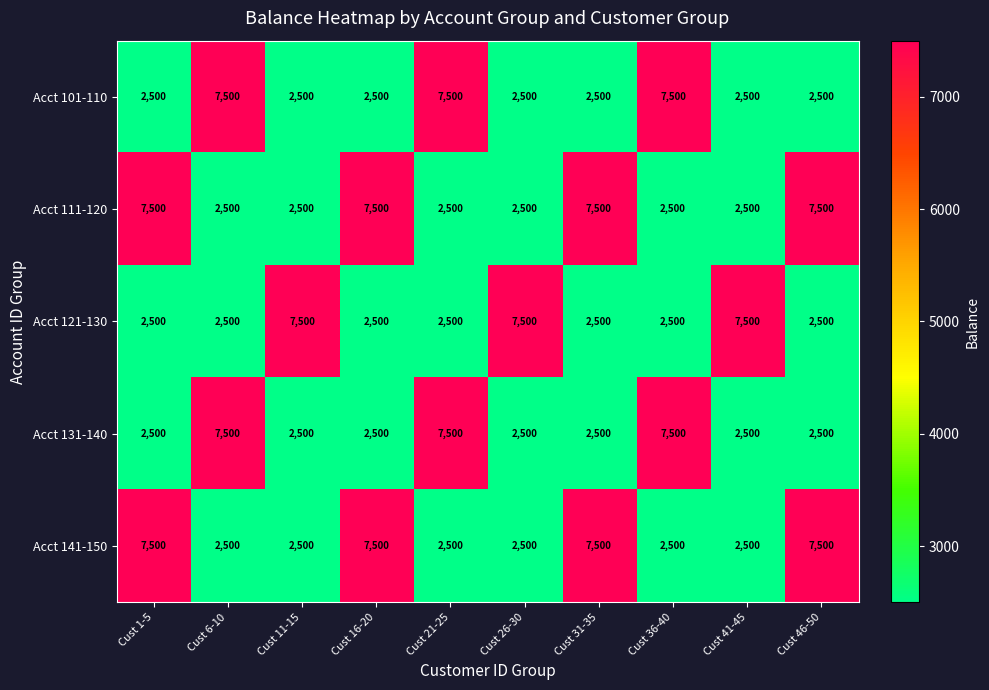

What is the difference between the highest and lowest values at Cust 6-10?

5000